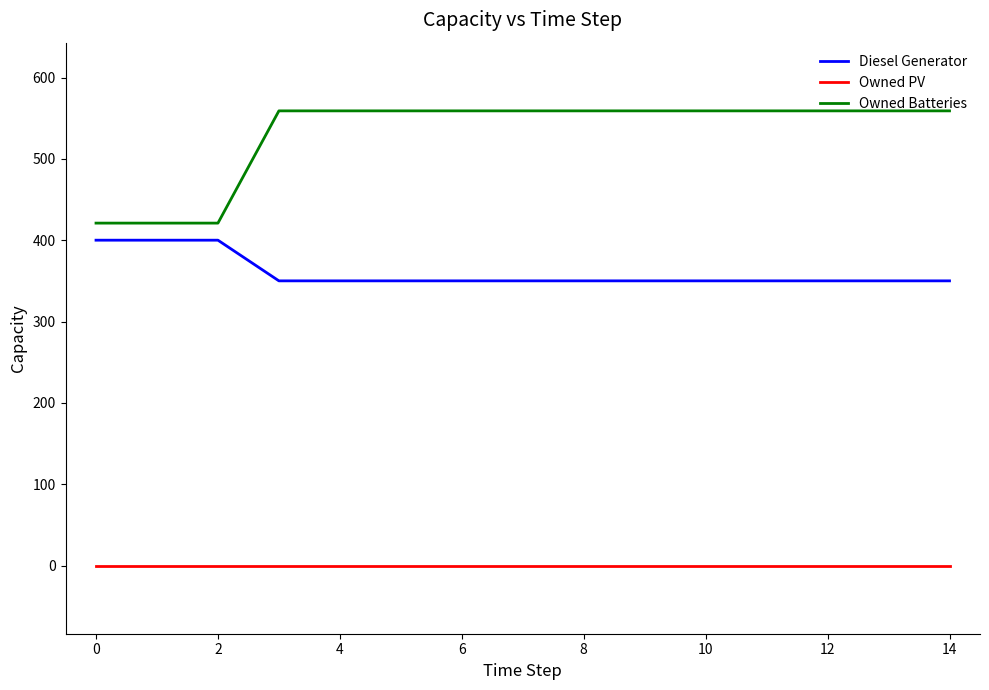

Reading left to right, list all the values displayed in this chart.

Diesel Generator: 400	400	400	350	350	350	350	350	350	350	350	350	350	350	350
Owned PV: 0	0	0	0	0	0	0	0	0	0	0	0	0	0	0
Owned Batteries: 421	421	421	559	559	559	559	559	559	559	559	559	559	559	559